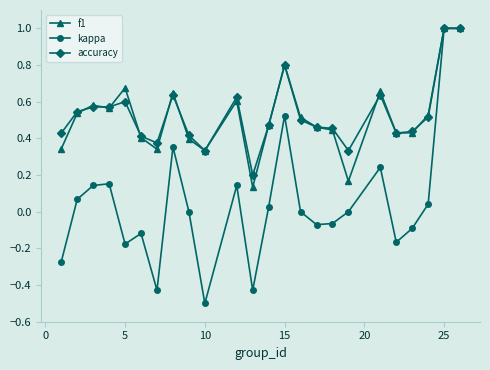

What is the difference between the maximum and minimum values in the f1 series?

0.9